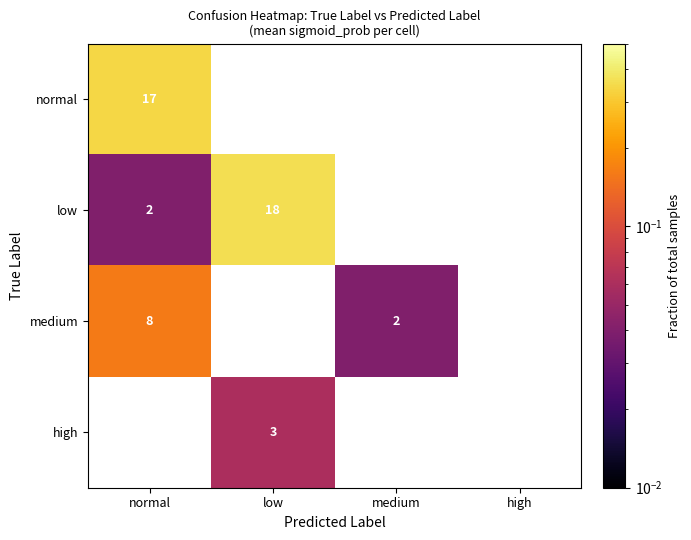

What is the spread (max minus min) of values at normal?

0.3